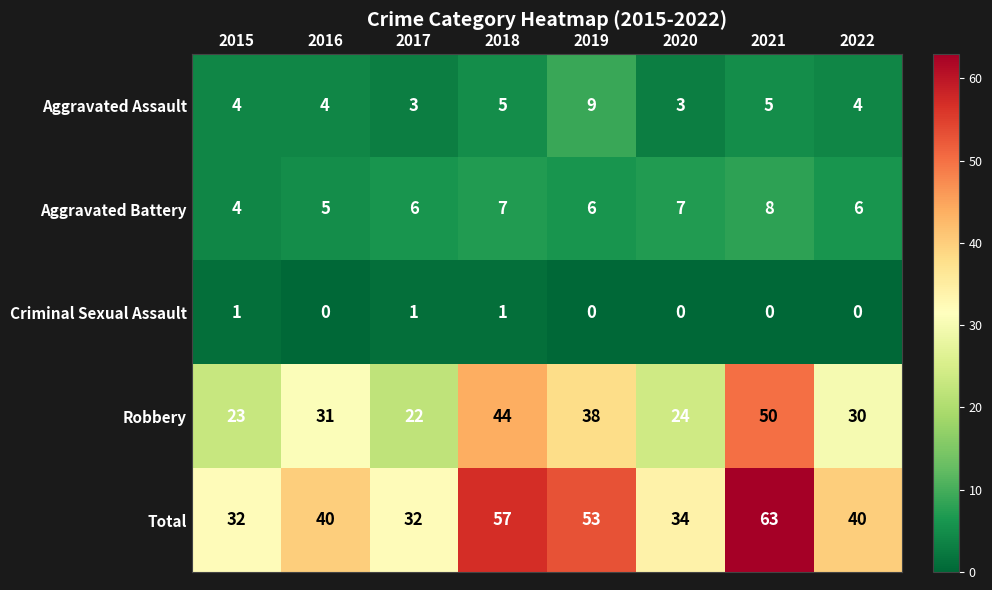

Which series has the widest spread of values?

Total